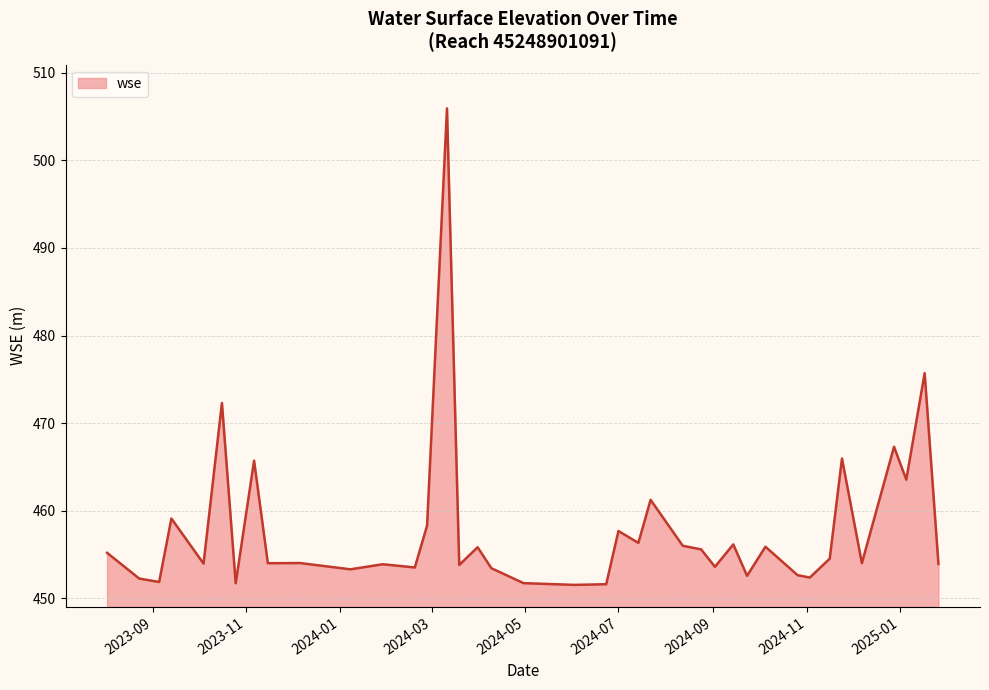

What is the smallest value displayed?

451.5